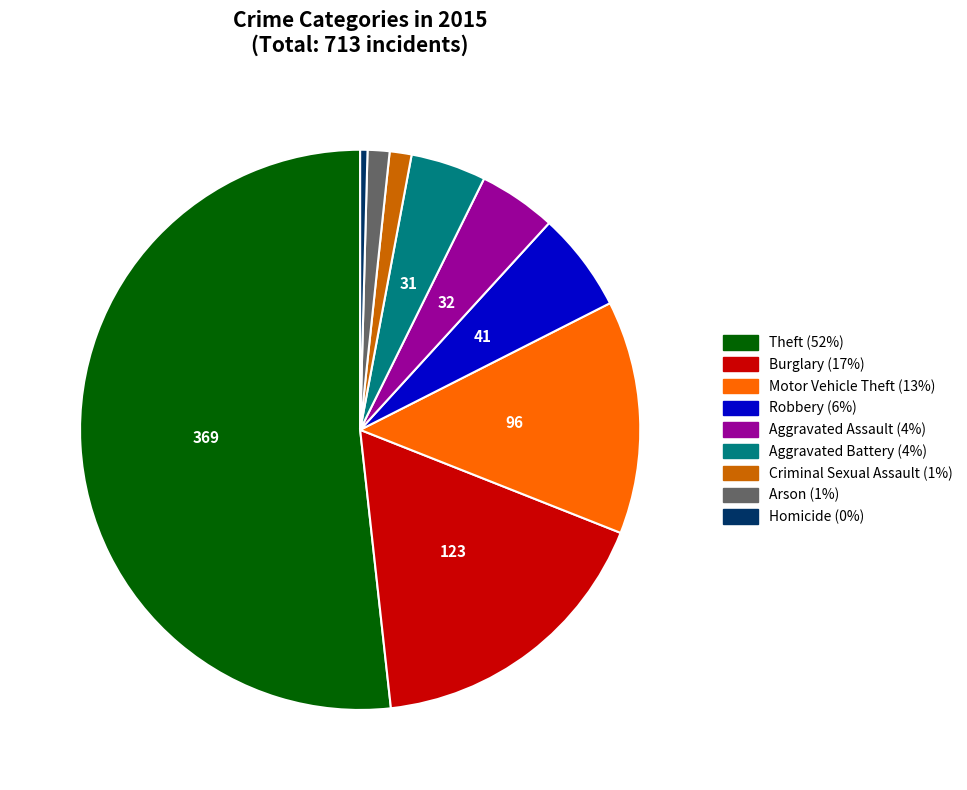

Count the number of slices in the pie.

9